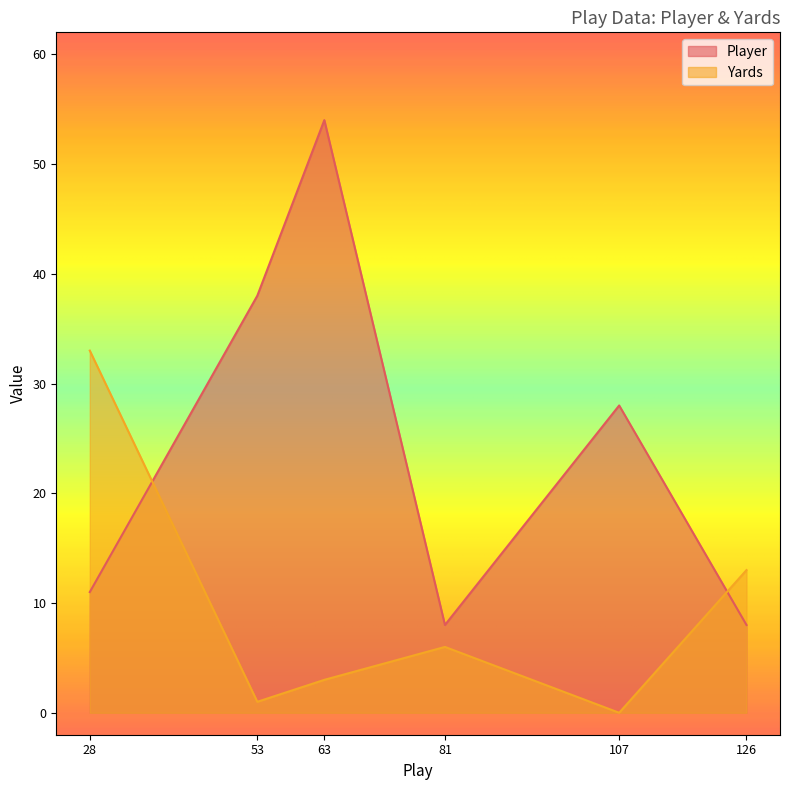

Does the chart have visible grid lines?

No